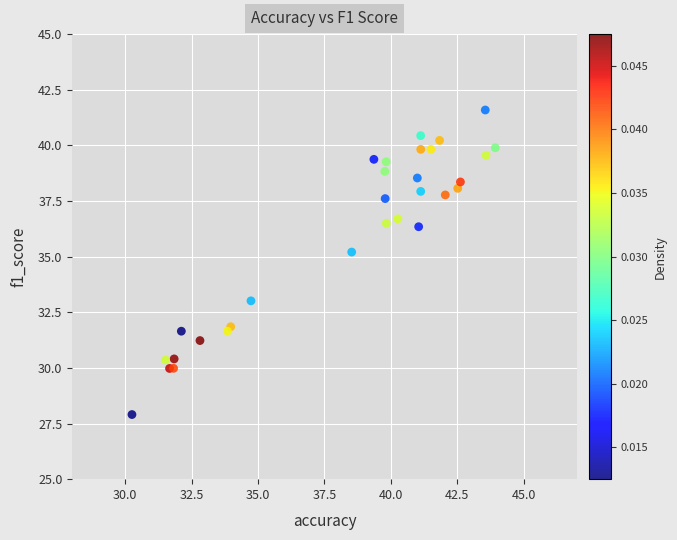

What Y value in the scatter plot is closest to 34?

33.0